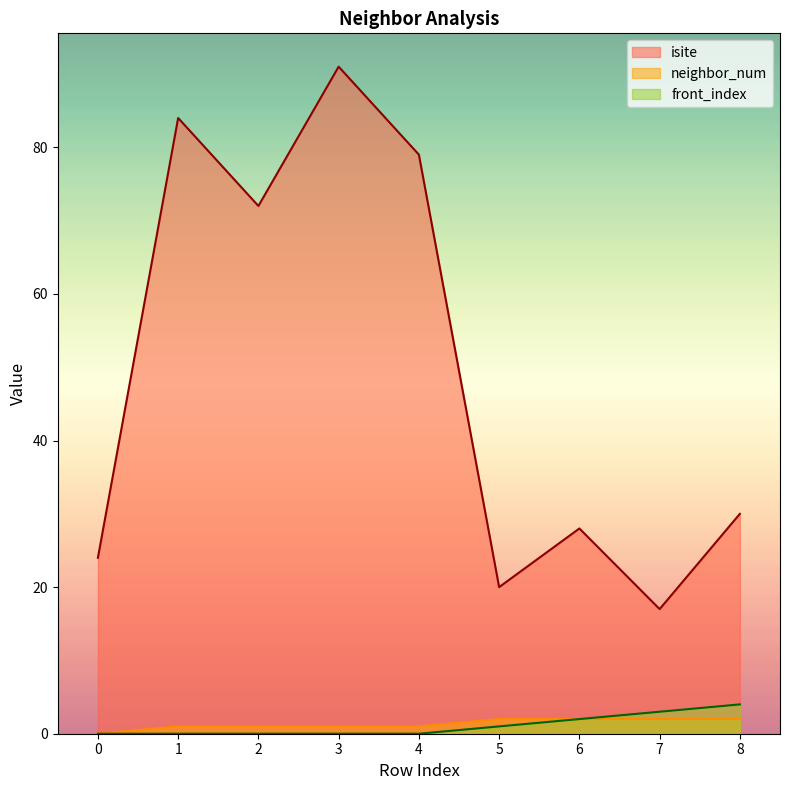

Does the chart have visible grid lines?

No